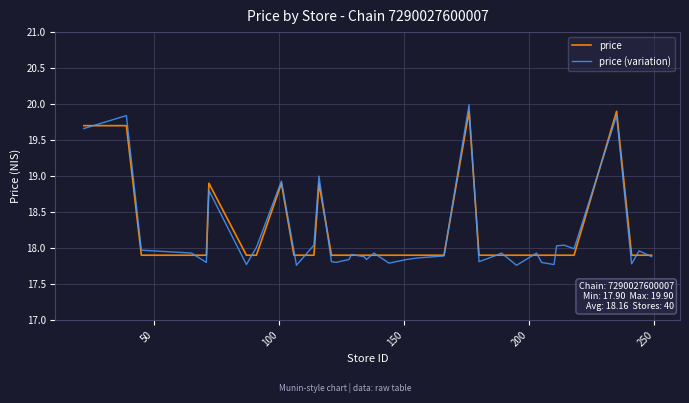

Which series has the largest range (max minus min)?

price (variation)